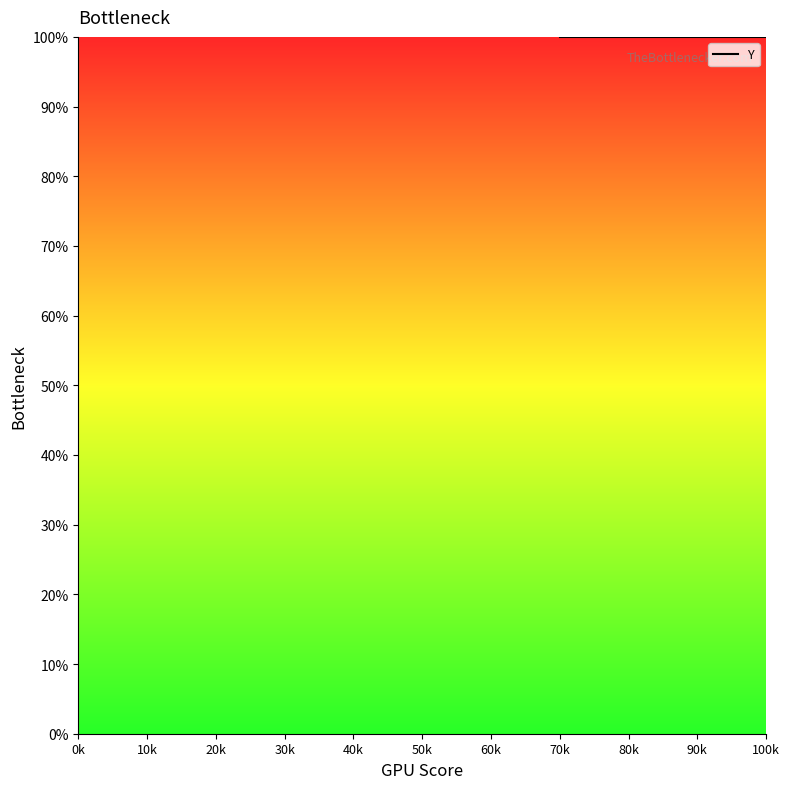

Reading right to left, what are all the values shown in this chart?

23.4	85.1	79.8	78.7	73.4	78.7	76.6	67.0	67.0	76.6	35.1	33.0	30.9	28.7	25.5	5.3	11.7	3.2	89.4	0.0	3.2	4.3	16.0	5.3	69.1	7.4	6.4	12.8	13.8	11.7	10.6	16.0	36.2	50.0	51.1	50.0	96.8	94.7	100.0	100.0